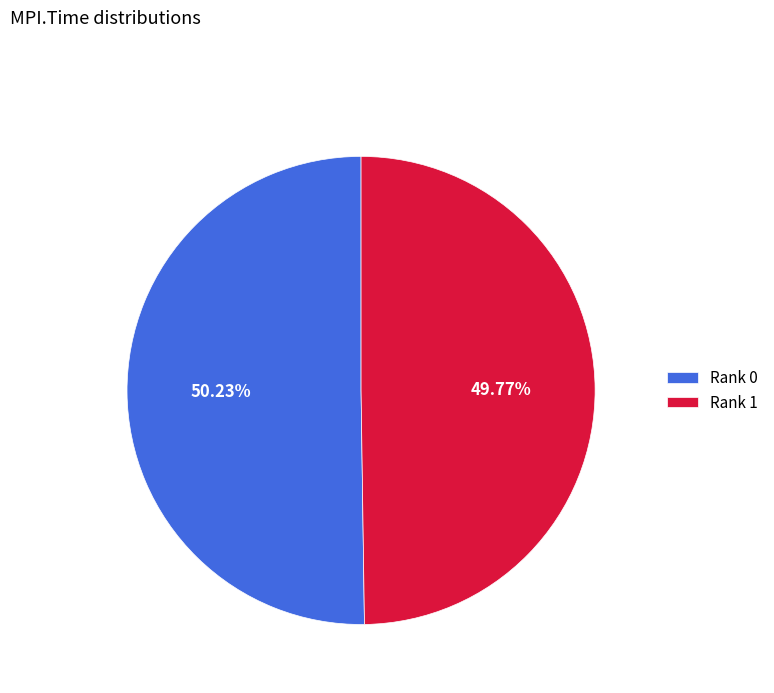

Is there any slice that represents more than half of the pie?

Yes